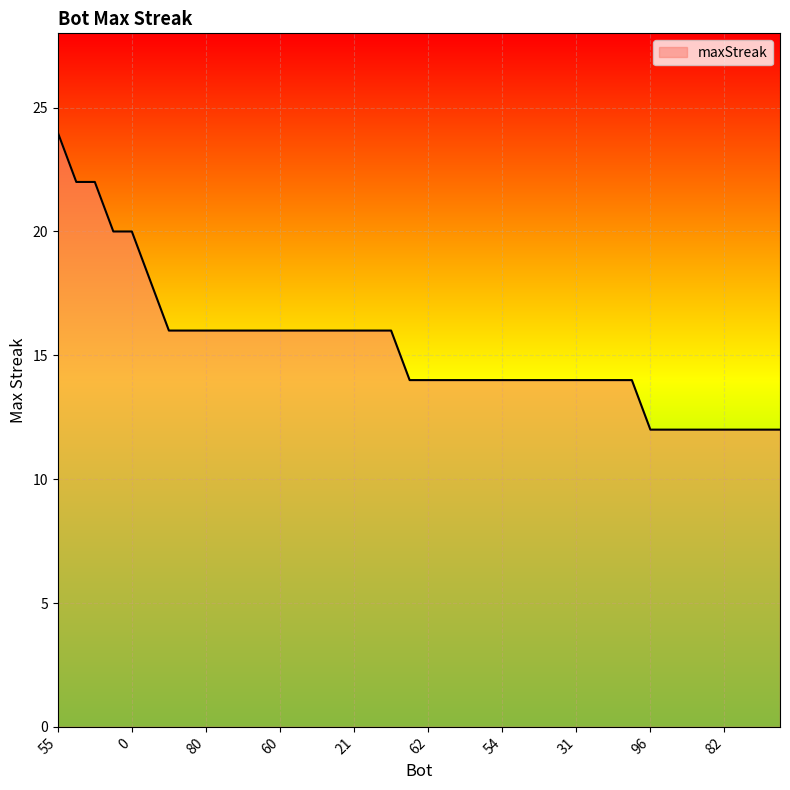

Count the number of data series in this chart.

1